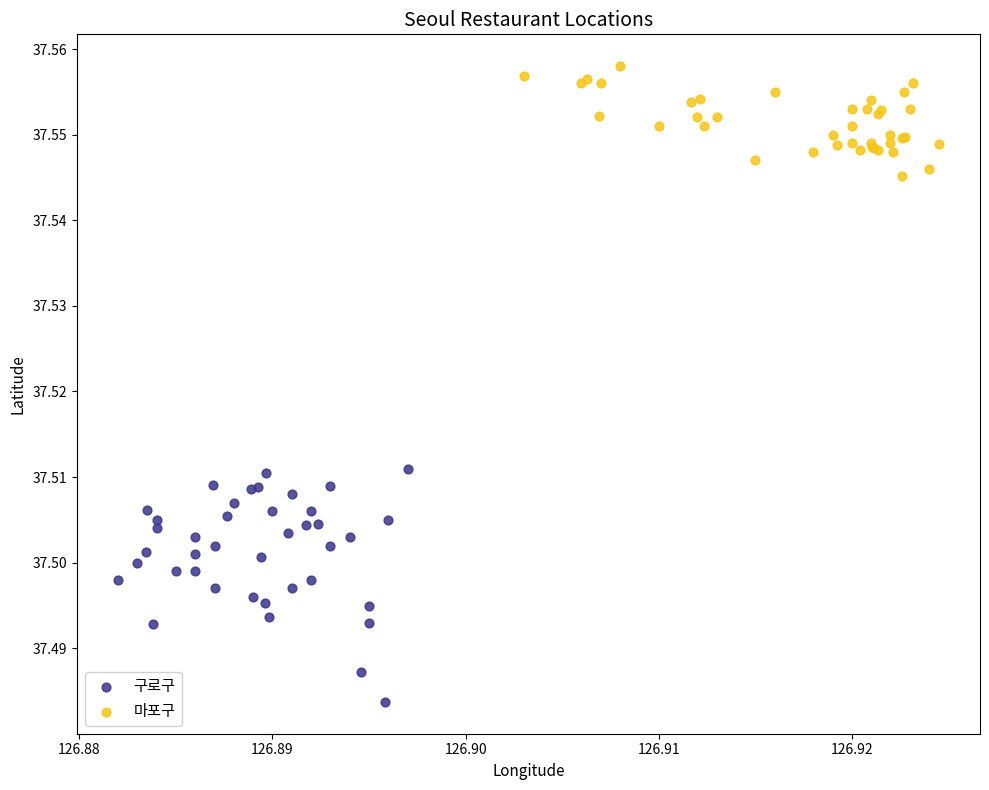

Which series contains the lowest Y value?

구로구